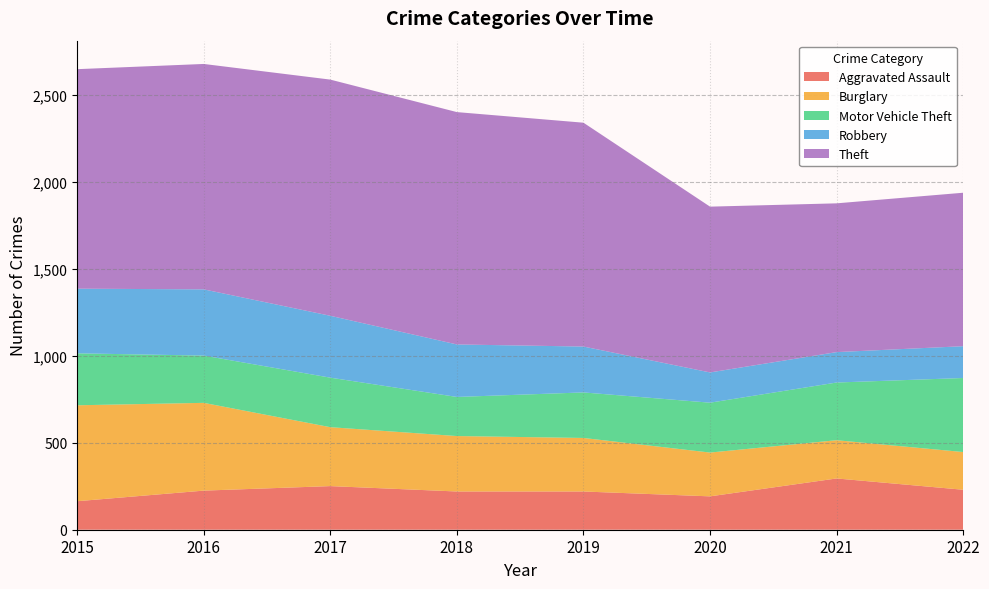

Reading right to left, what are all the values shown in this chart?

Aggravated Assault: 2022=230	2021=295	2020=192	2019=220	2018=220	2017=251	2016=225	2015=164
Burglary: 2022=217	2021=220	2020=252	2019=308	2018=319	2017=339	2016=505	2015=552
Motor Vehicle Theft: 2022=426	2021=332	2020=287	2019=262	2018=225	2017=285	2016=272	2015=299
Robbery: 2022=183	2021=175	2020=174	2019=264	2018=302	2017=356	2016=381	2015=372
Theft: 2022=883	2021=856	2020=954	2019=1288	2018=1337	2017=1359	2016=1297	2015=1263